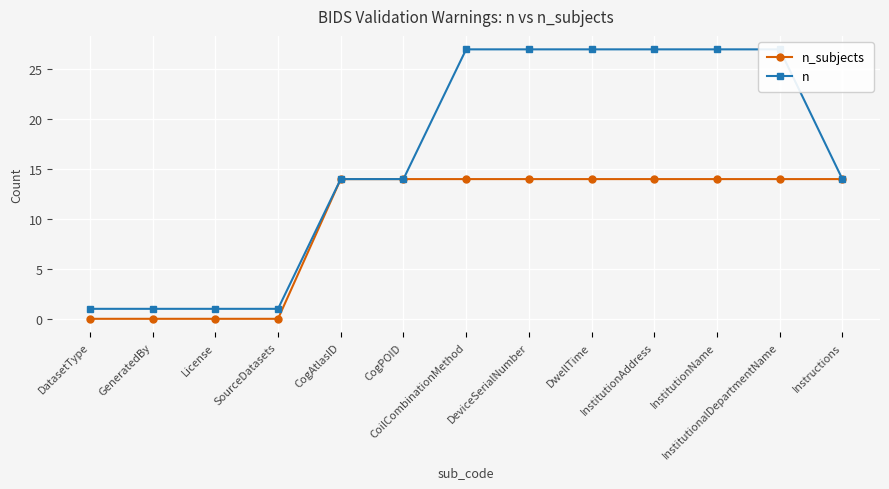

True or false: n and n_subjects intersect in this chart.

False